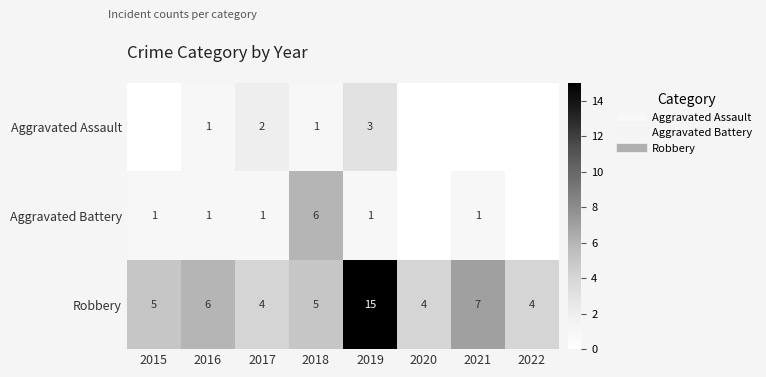

The Aggravated Battery series shows 0 at 2020. True or false?

True